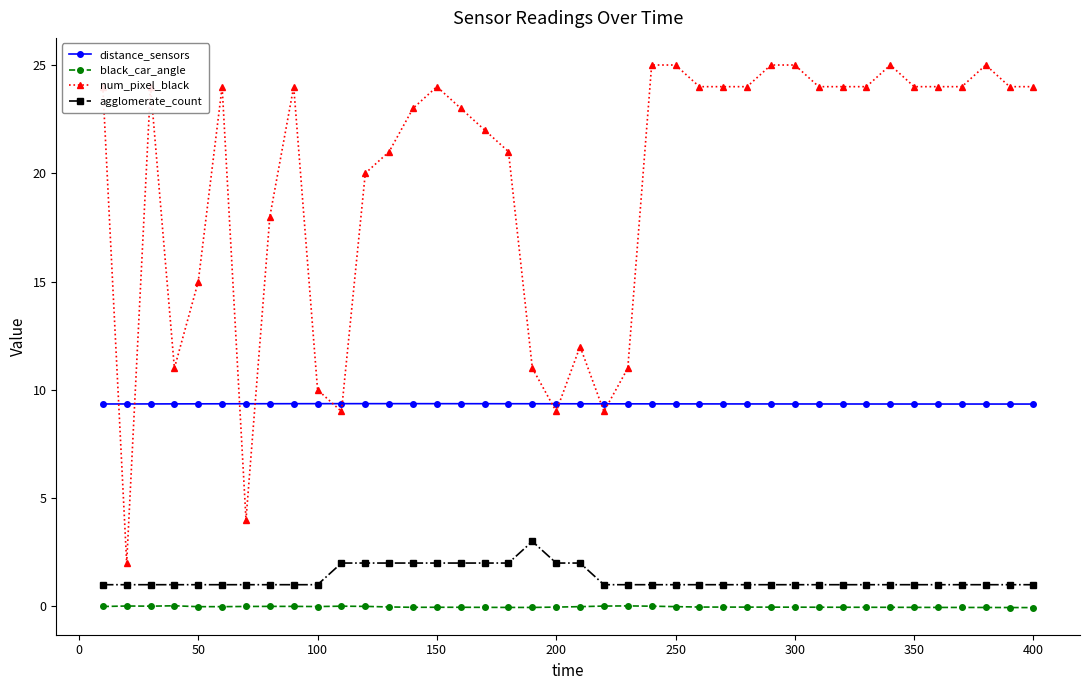

What is the value of the distance_sensors point at the 38th from the left?

9.3